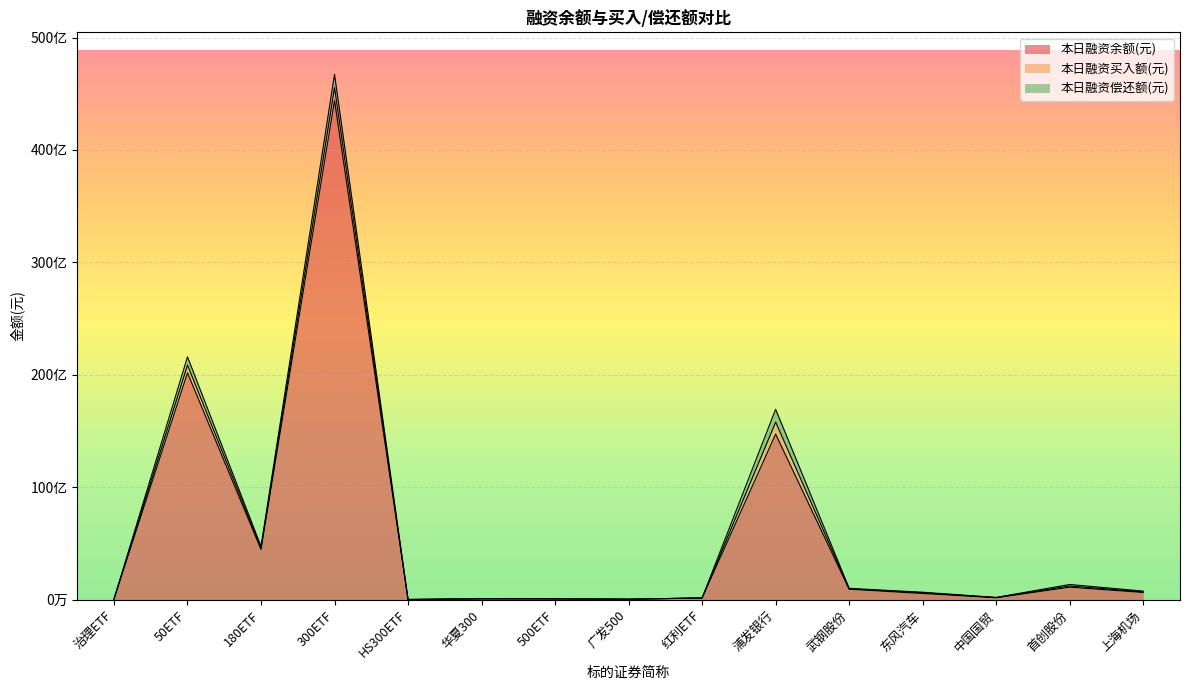

Is it true that 本日融资余额(元) equals 57884993 at 红利ETF?

False